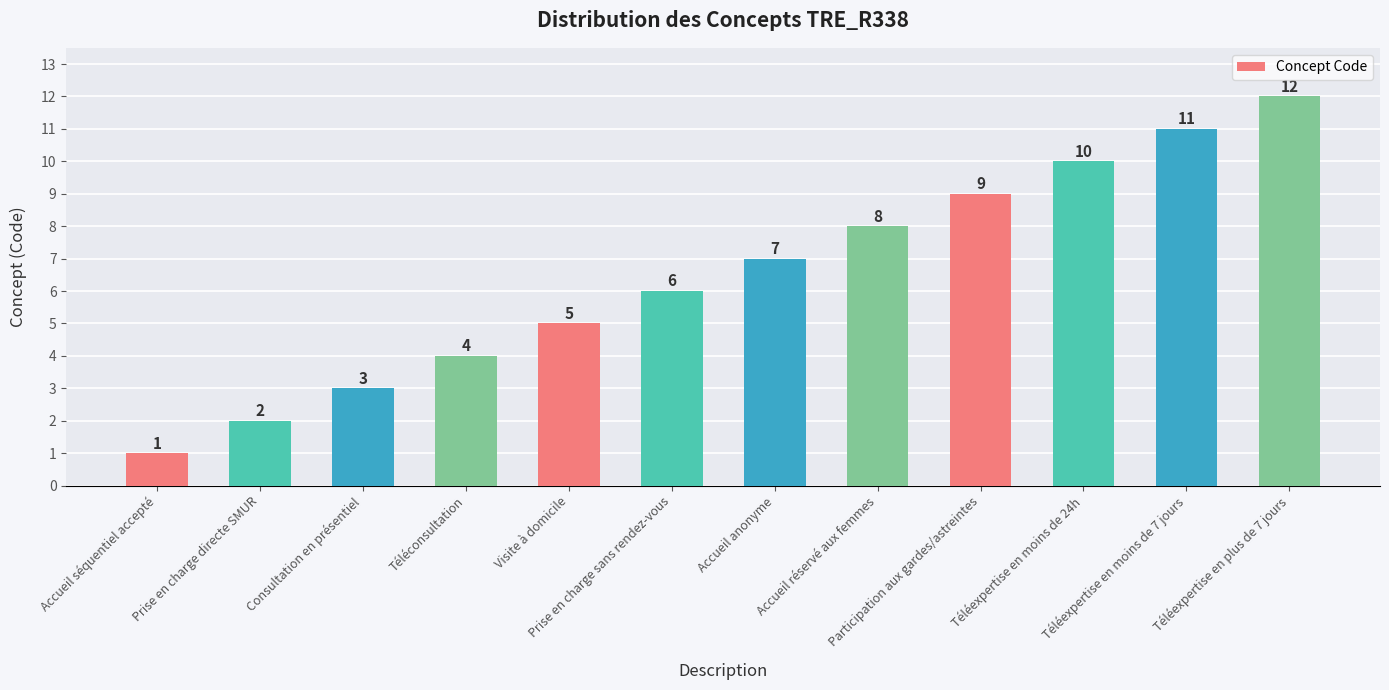

Is it true that the value at Participation aux gardes/astreintes is 15?

False